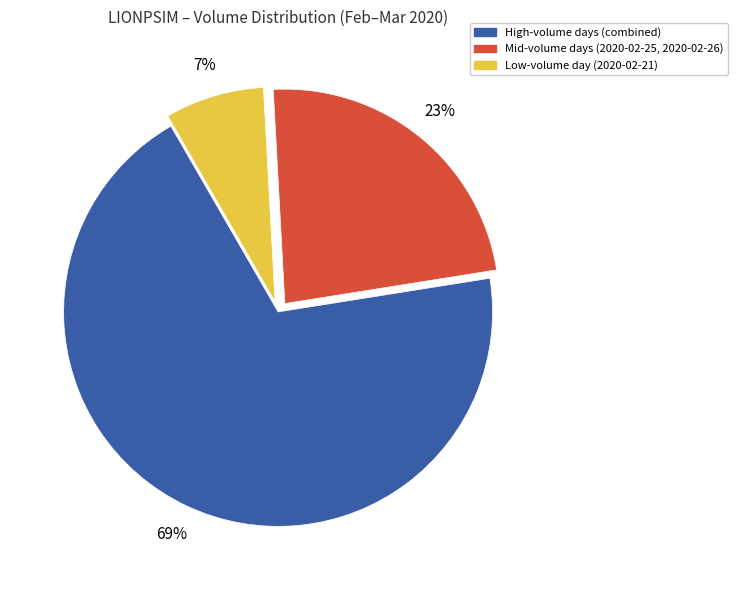

To the nearest percent, what is the average slice percentage?

33%